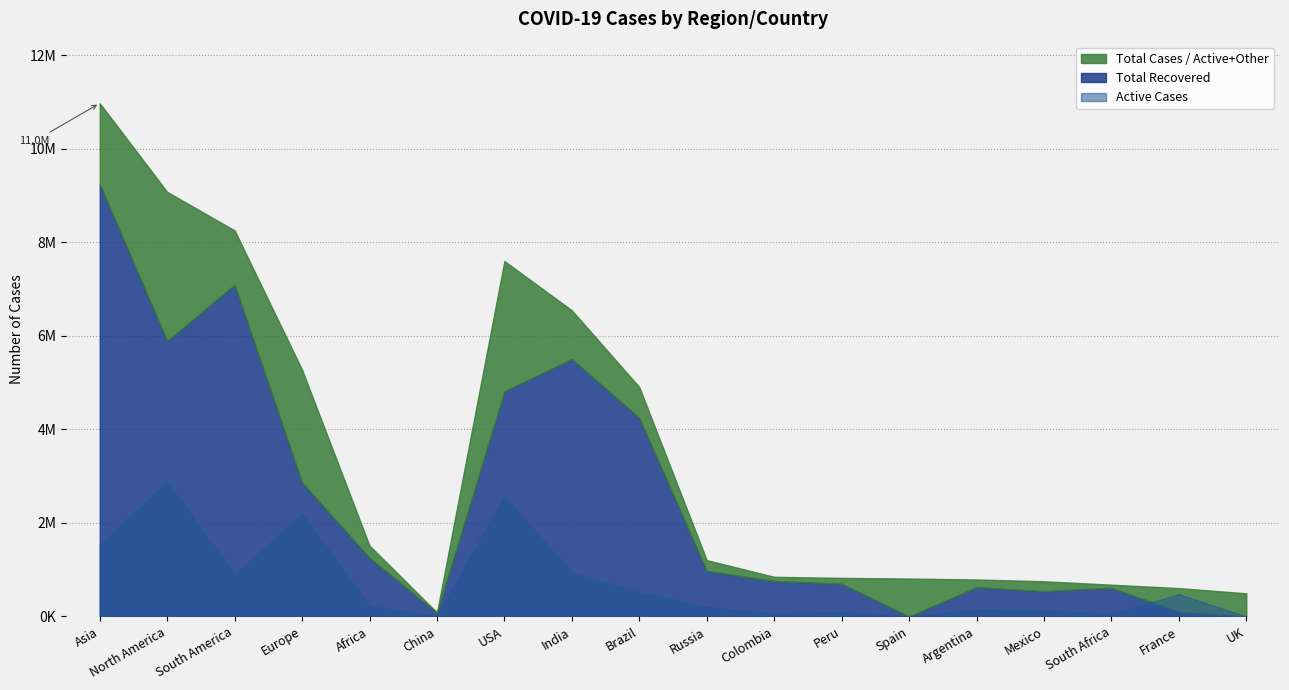

How many data points does each series have?

18